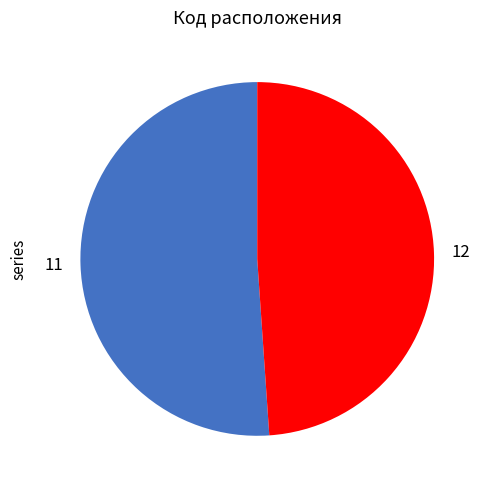

What is the majority slice?

11